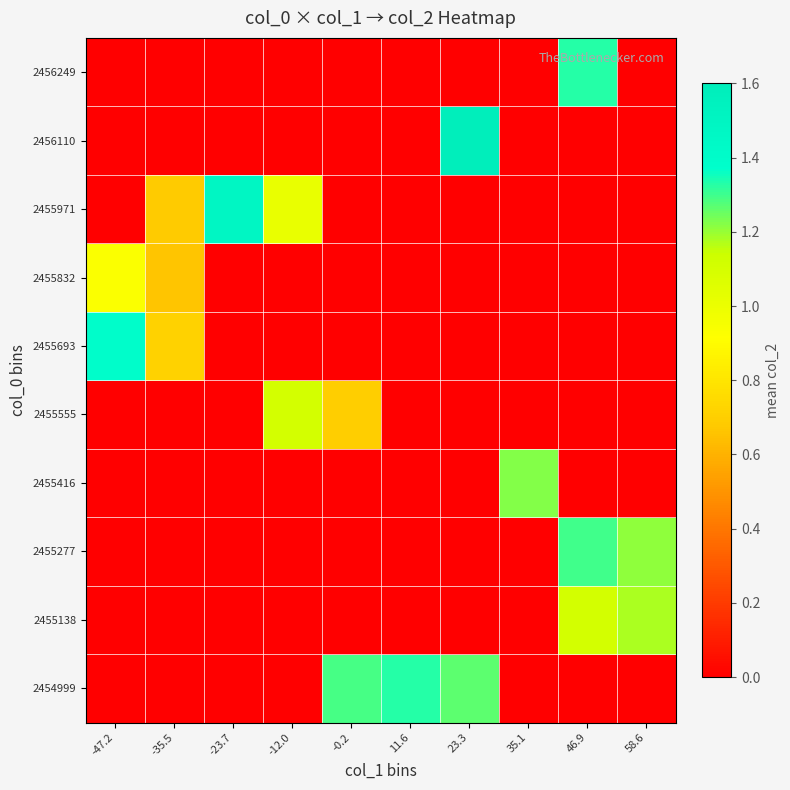

Reading left to right, what are all the values shown in this chart?

2454999: -47.2=0.0	-35.5=0.0	-23.7=0.0	-12.0=0.0	-0.2=1.3	11.6=1.3	23.3=1.3	35.1=0.0	46.9=0.0	58.6=0.0
2455138: -47.2=0.0	-35.5=0.0	-23.7=0.0	-12.0=0.0	-0.2=0.0	11.6=0.0	23.3=0.0	35.1=0.0	46.9=1.1	58.6=1.2
2455277: -47.2=0.0	-35.5=0.0	-23.7=0.0	-12.0=0.0	-0.2=0.0	11.6=0.0	23.3=0.0	35.1=0.0	46.9=1.3	58.6=1.2
2455416: -47.2=0.0	-35.5=0.0	-23.7=0.0	-12.0=0.0	-0.2=0.0	11.6=0.0	23.3=0.0	35.1=1.2	46.9=0.0	58.6=0.0
2455555: -47.2=0.0	-35.5=0.0	-23.7=0.0	-12.0=1.1	-0.2=0.7	11.6=0.0	23.3=0.0	35.1=0.0	46.9=0.0	58.6=0.0
2455693: -47.2=1.4	-35.5=0.7	-23.7=0.0	-12.0=0.0	-0.2=0.0	11.6=0.0	23.3=0.0	35.1=0.0	46.9=0.0	58.6=0.0
2455832: -47.2=0.9	-35.5=0.7	-23.7=0.0	-12.0=0.0	-0.2=0.0	11.6=0.0	23.3=0.0	35.1=0.0	46.9=0.0	58.6=0.0
2455971: -47.2=0.0	-35.5=0.7	-23.7=1.5	-12.0=1.0	-0.2=0.0	11.6=0.0	23.3=0.0	35.1=0.0	46.9=0.0	58.6=0.0
2456110: -47.2=0.0	-35.5=0.0	-23.7=0.0	-12.0=0.0	-0.2=0.0	11.6=0.0	23.3=1.6	35.1=0.0	46.9=0.0	58.6=0.0
2456249: -47.2=0.0	-35.5=0.0	-23.7=0.0	-12.0=0.0	-0.2=0.0	11.6=0.0	23.3=0.0	35.1=0.0	46.9=1.3	58.6=0.0